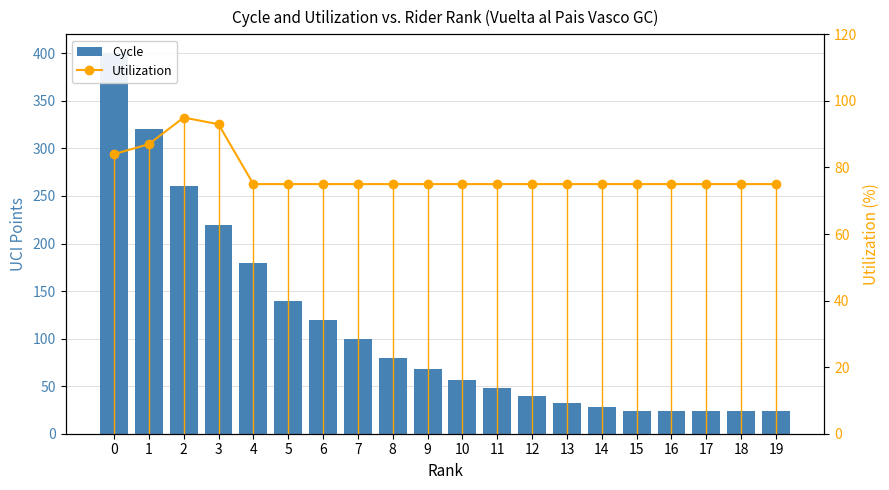

What is the smallest value displayed?

24